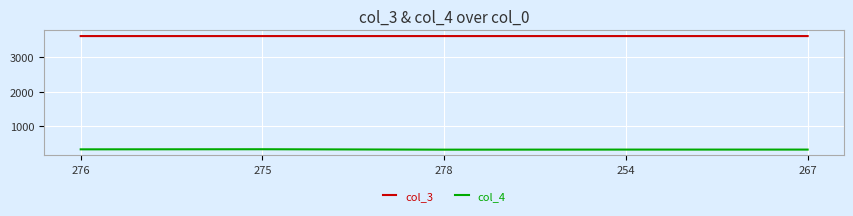

Is the value of col_3 at 254 greater than the value of col_4 at 254?

Yes